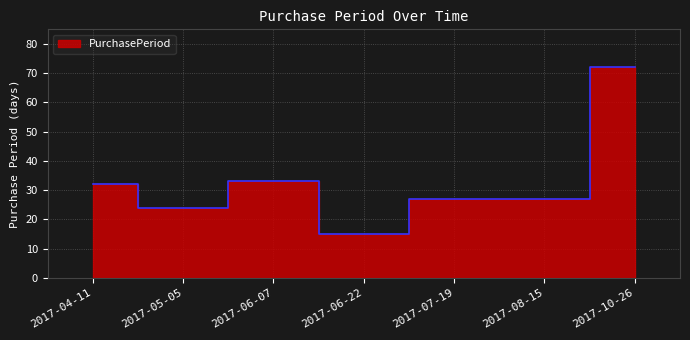

At which category does the data reach its first local peak?

2017-06-07